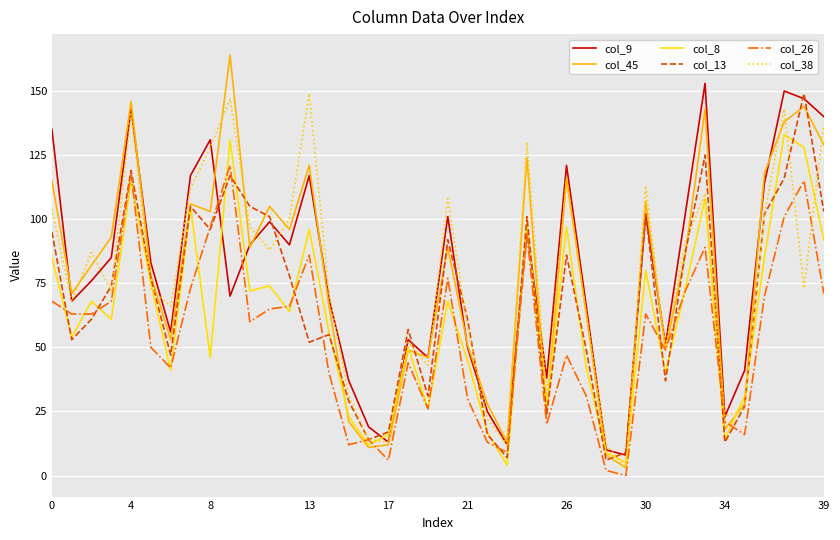

Which series has the widest spread of values?

col_45